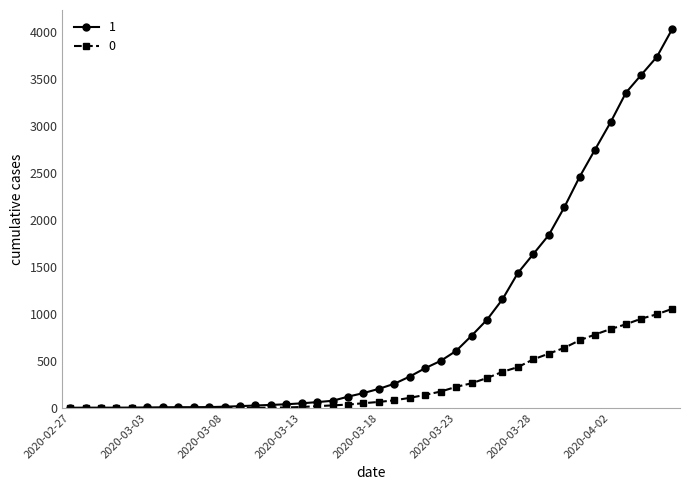

Rank the series by their average value, from highest to lowest.

1, 0